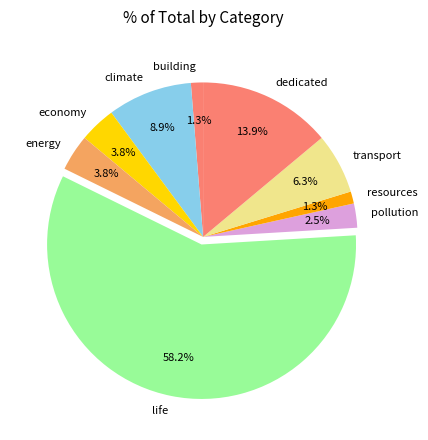

What is the largest slice in the pie chart?

life